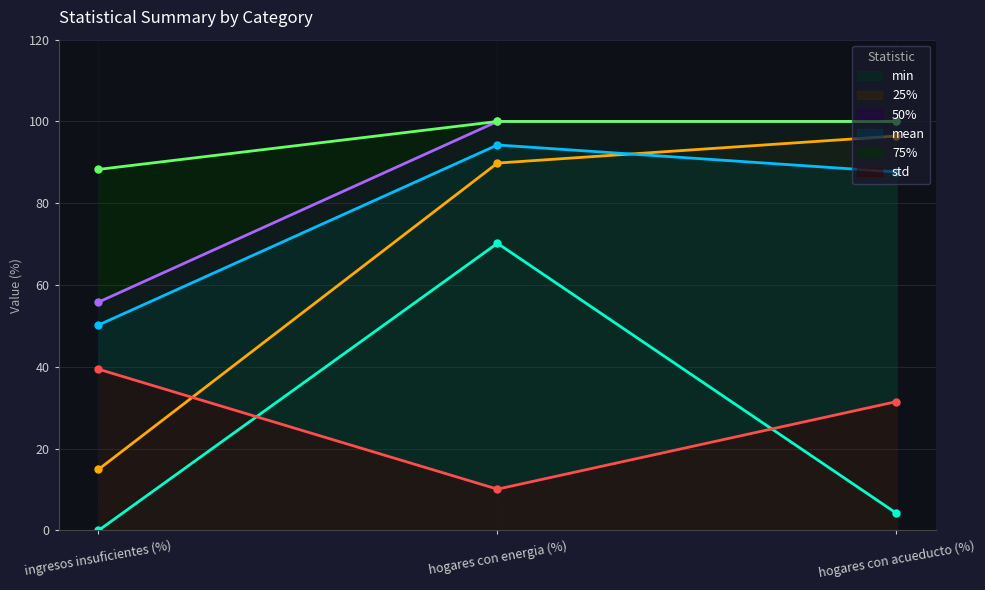

Reading left to right, what are all the values shown in this chart?

mean: 50.2	94.3	87.7
std: 39.4	10.1	31.5
min: 0.0	70.2	4.2
25%: 14.9	89.8	96.4
50%: 55.8	100.0	100.0
75%: 88.3	100.0	100.0